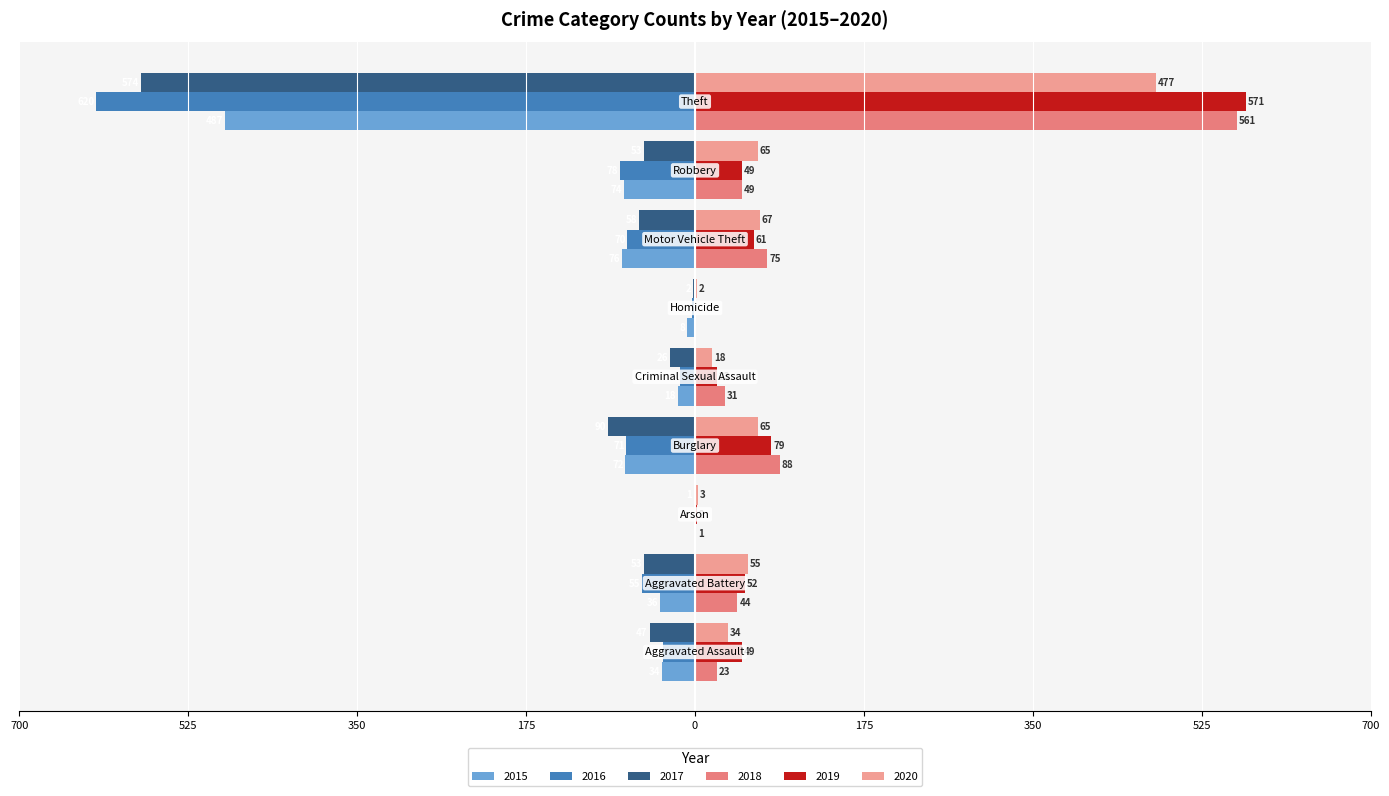

What are all the series names shown in the legend?

2015, 2016, 2017, 2018, 2019, 2020